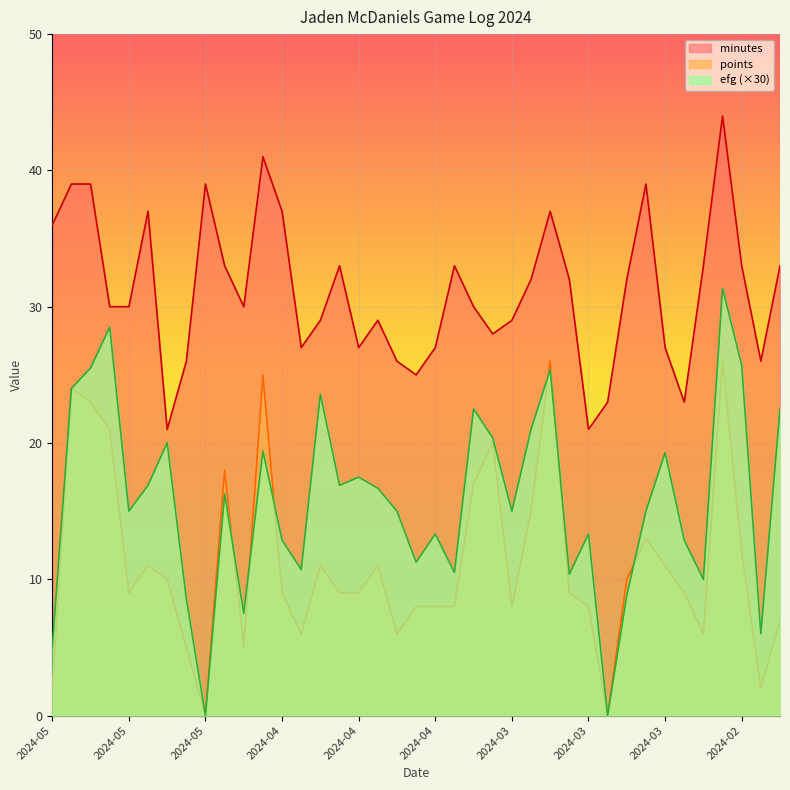

Which category has the lowest value in the minutes series?

2024-05-10